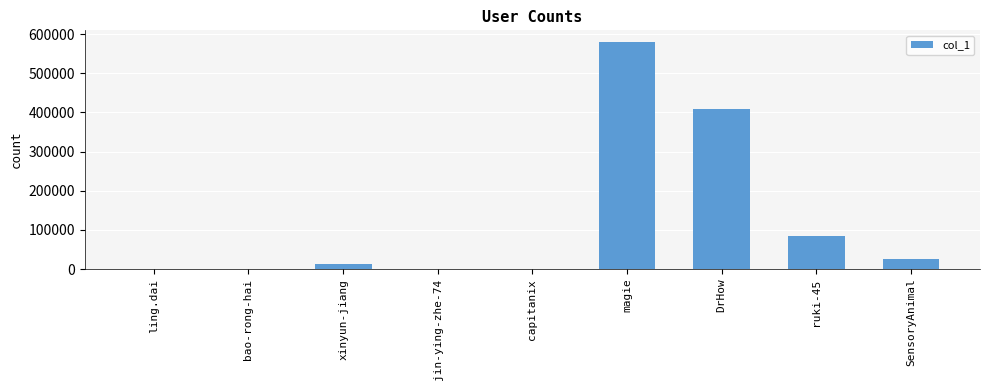

At which category does the chart reach its peak across all series?

magie